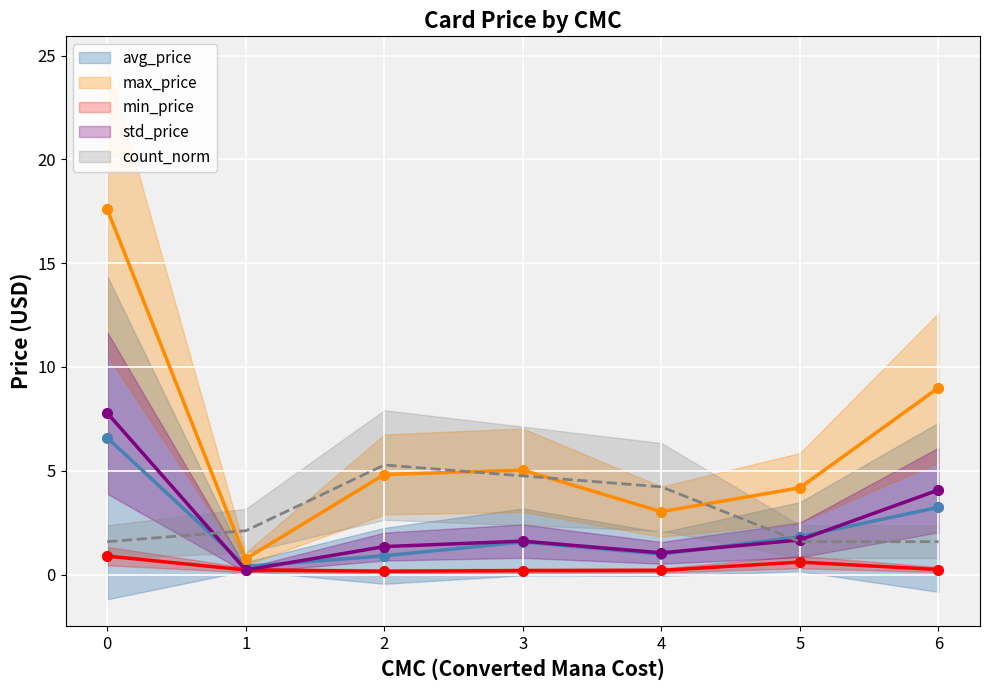

What is the maximum value for count_norm?

5.3